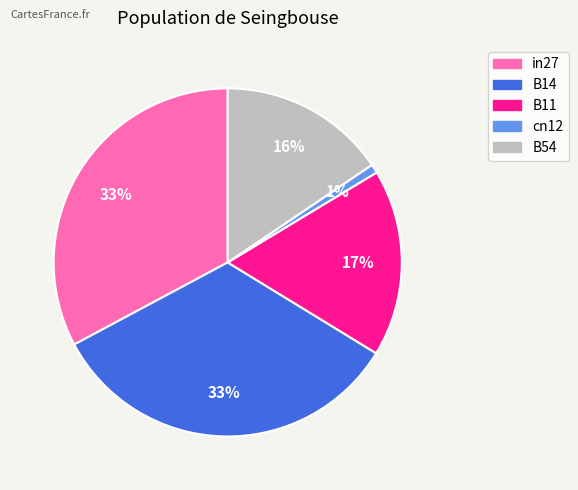

Is there any slice that represents more than half of the pie?

No